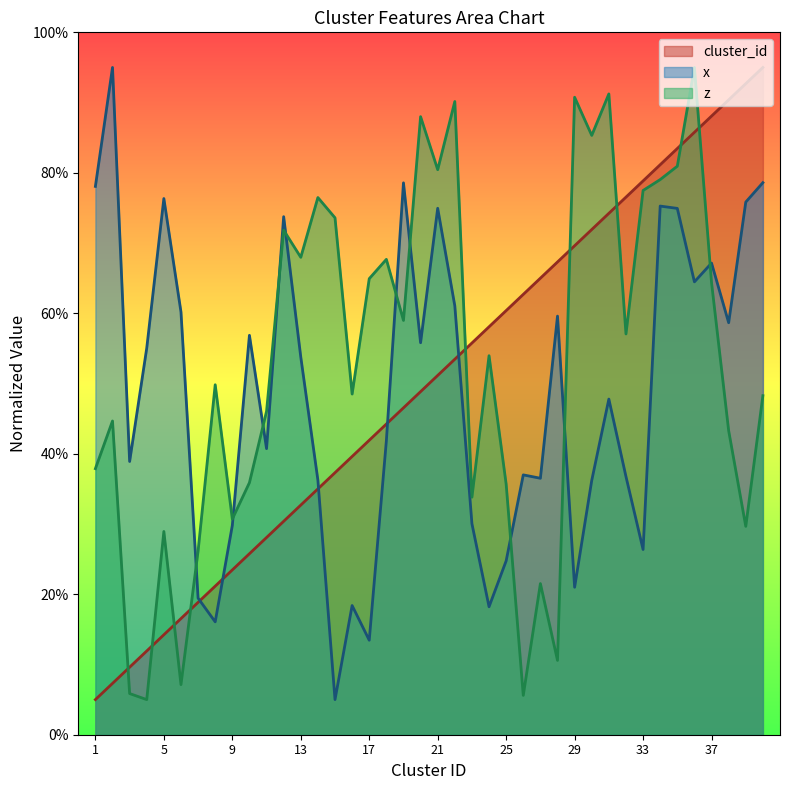

How many data points does each series have?

40